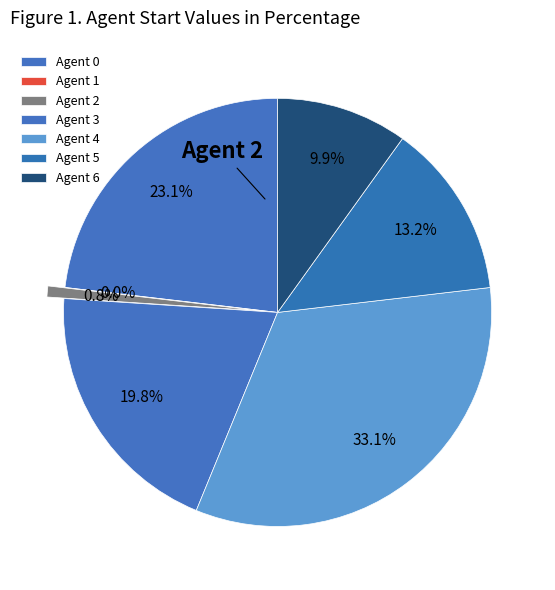

How many segments does this pie chart have?

7